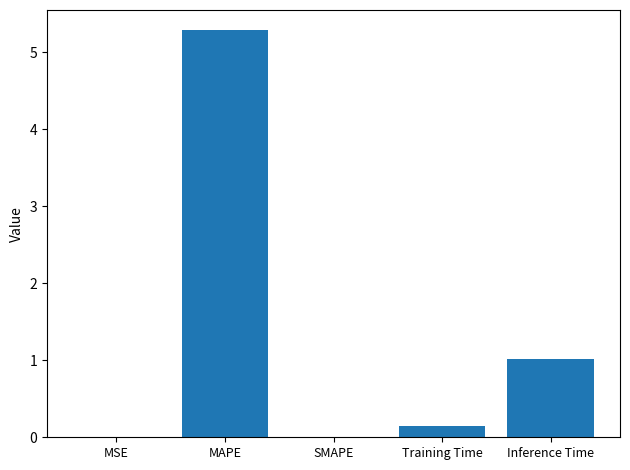

Which label corresponds to the largest value in the chart?

MAPE